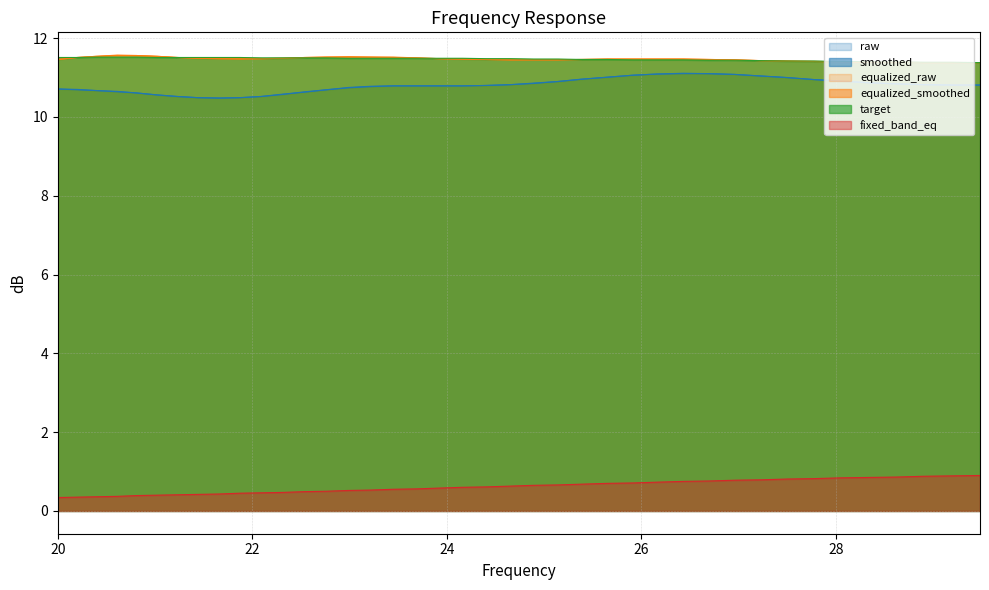

True or false: raw and equalized_raw cross at least once.

False